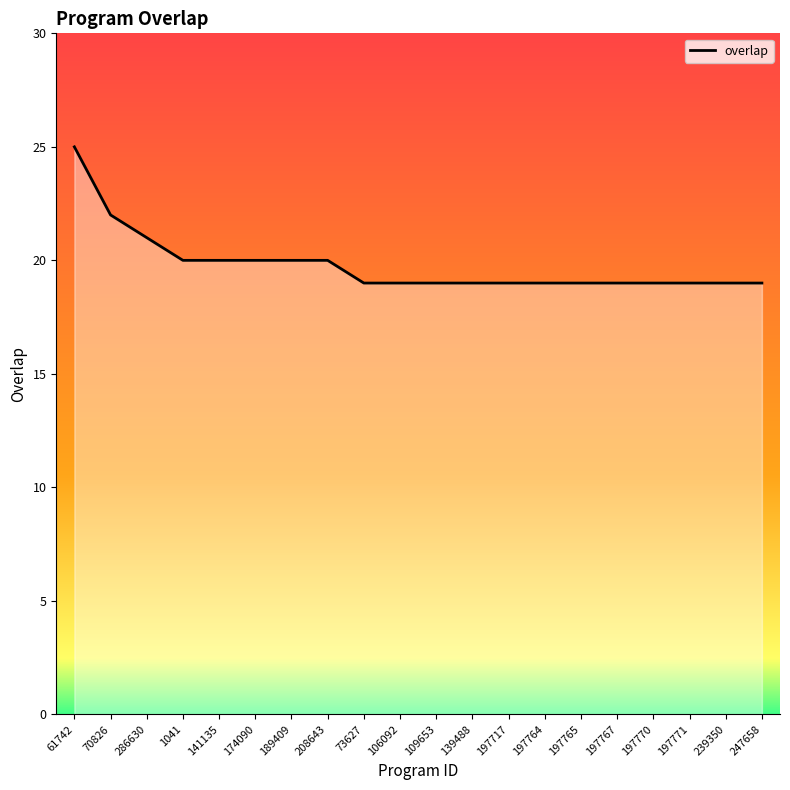

Reading right to left, extract all data points from this chart.

19	19	19	19	19	19	19	19	19	19	19	19	20	20	20	20	20	21	22	25